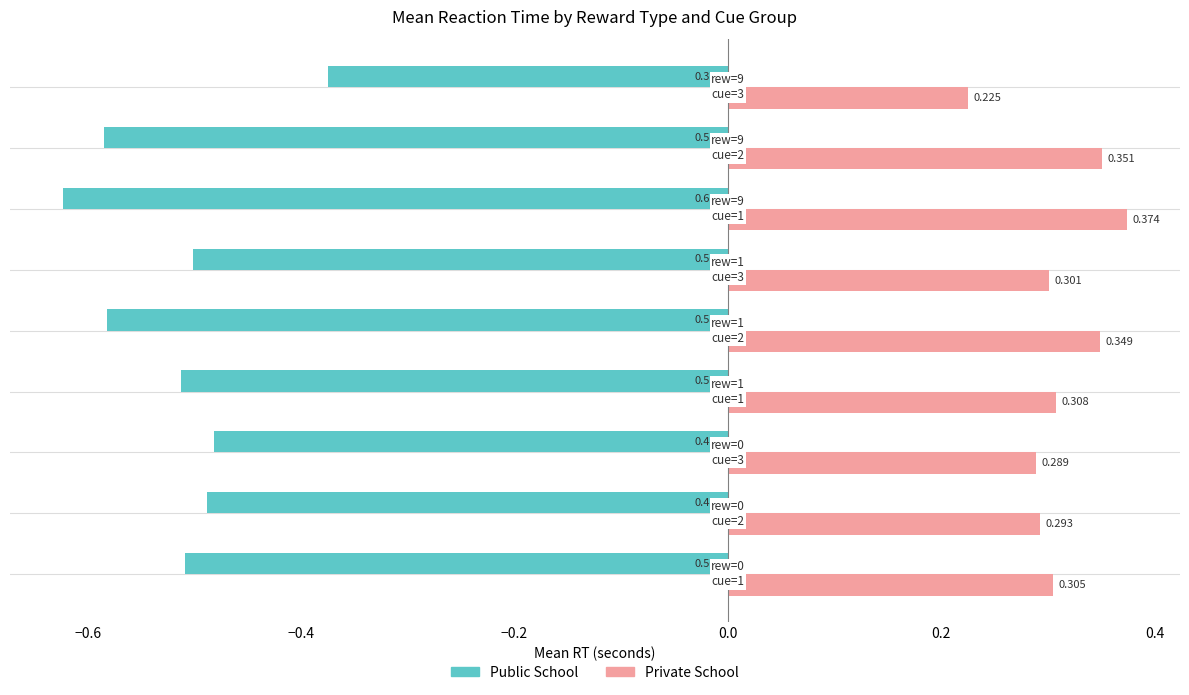

Which series has the largest range (max minus min)?

Public School